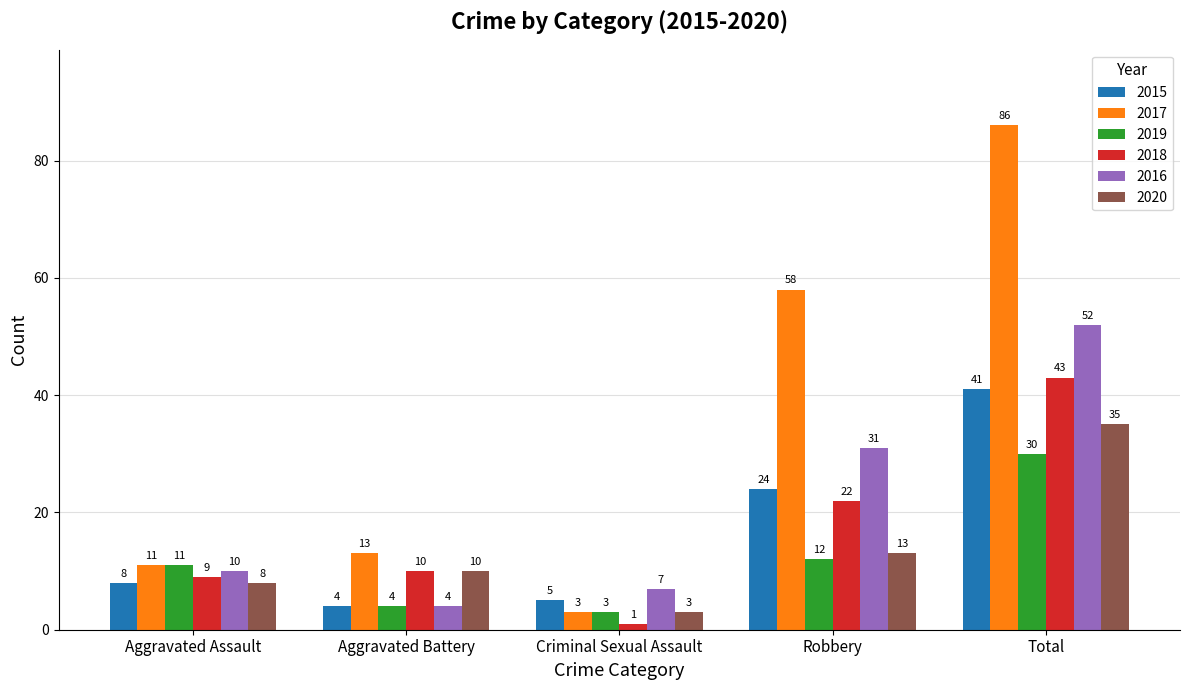

Reading left to right, list all the values displayed in this chart.

2015: 8	4	5	24	41
2017: 11	13	3	58	86
2019: 11	4	3	12	30
2018: 9	10	1	22	43
2016: 10	4	7	31	52
2020: 8	10	3	13	35